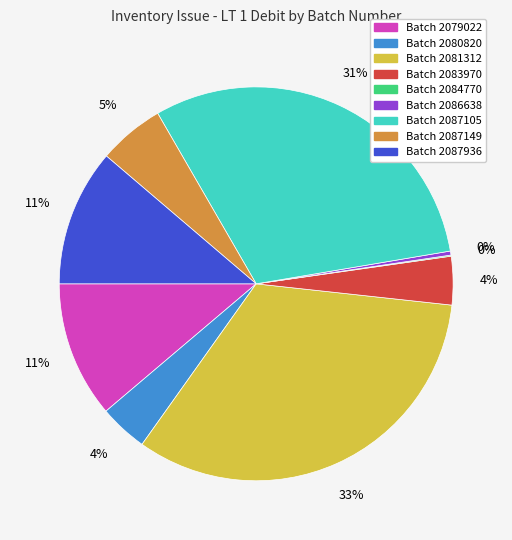

To the nearest percent, what is the difference between the largest and smallest slice percentages?

33%